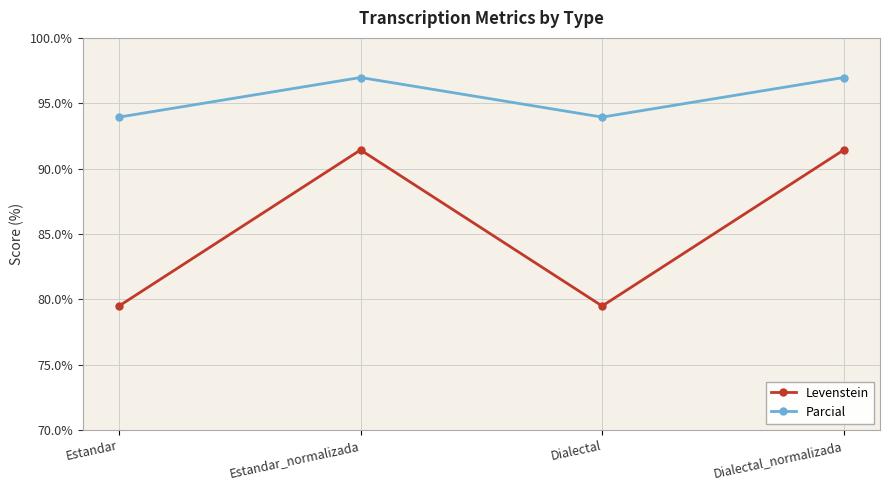

List the series in order of their overall mean, lowest first.

Levenstein, Parcial